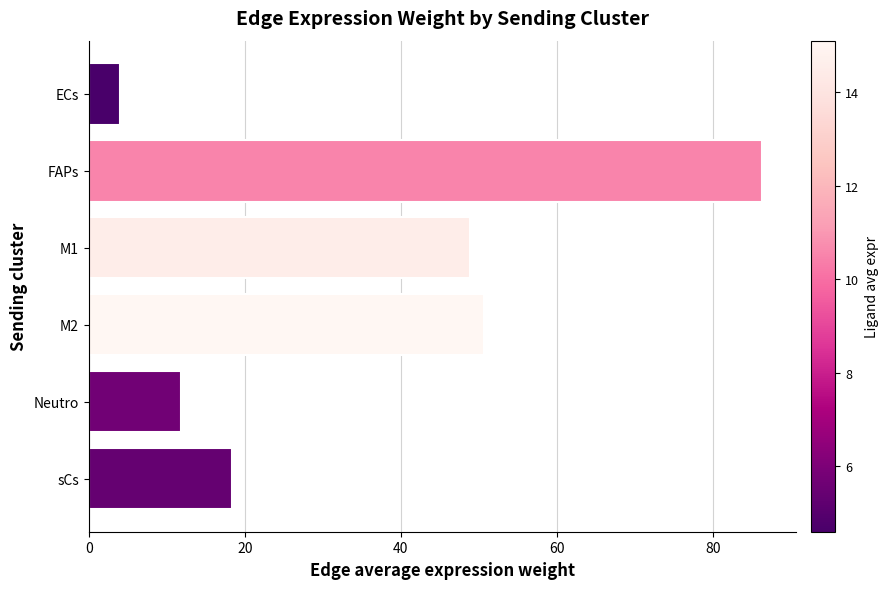

Which category has the highest value across all series?

FAPs